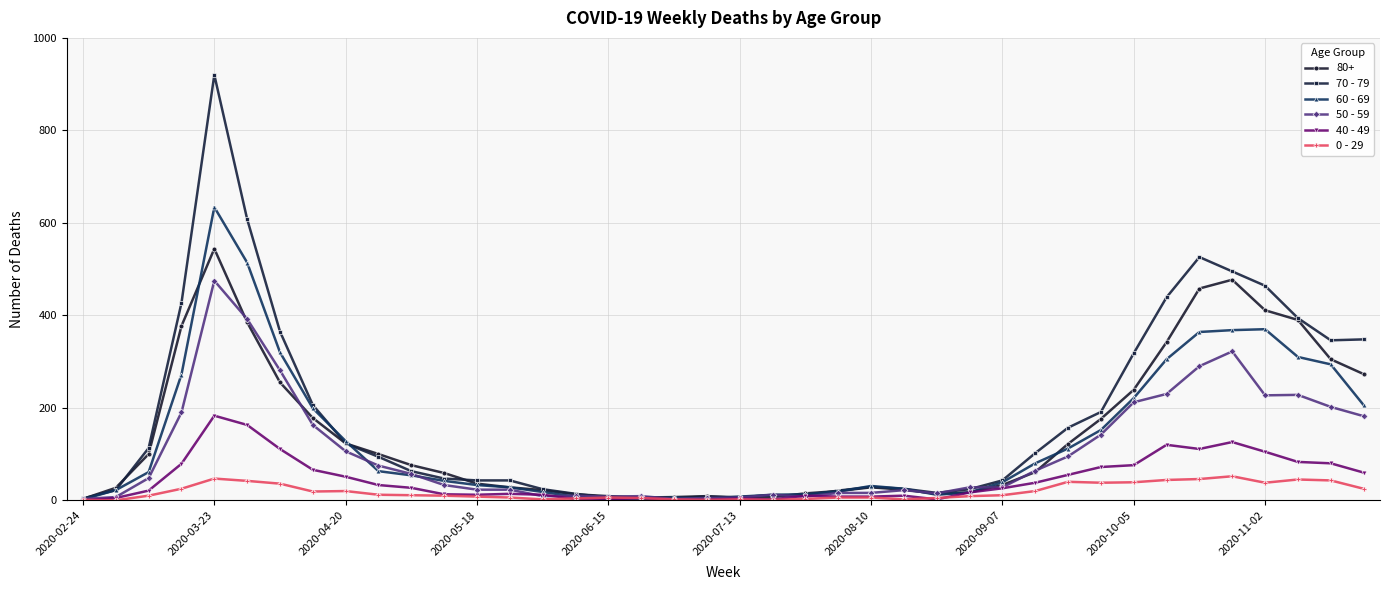

What is the maximum value shown in the chart?

920